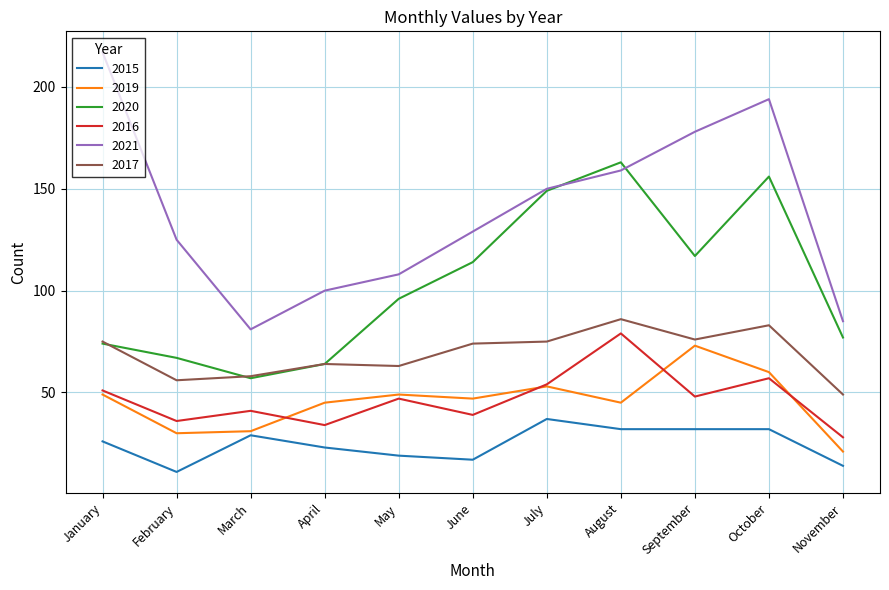

The value of 2019 at August is 45. True or false?

True